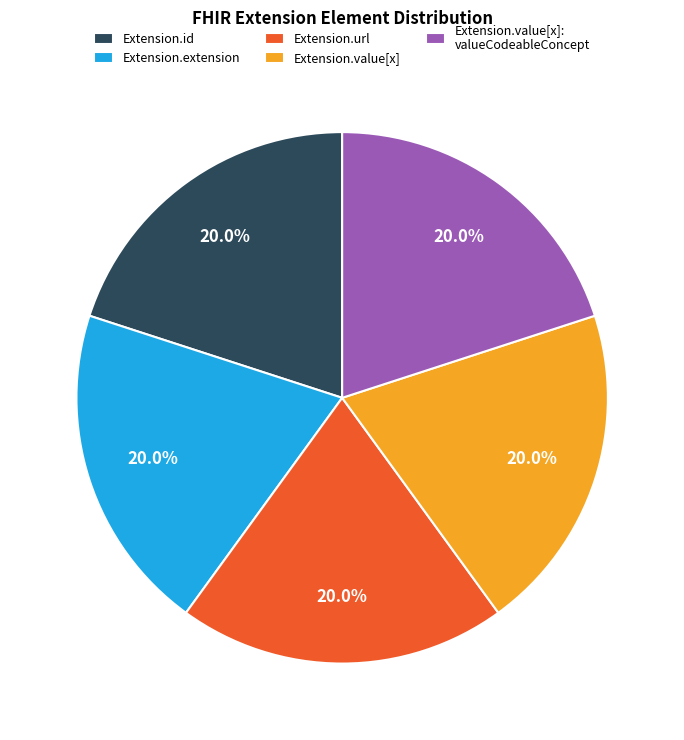

What is the total percentage of Extension.id and Extension.extension?

40.0%